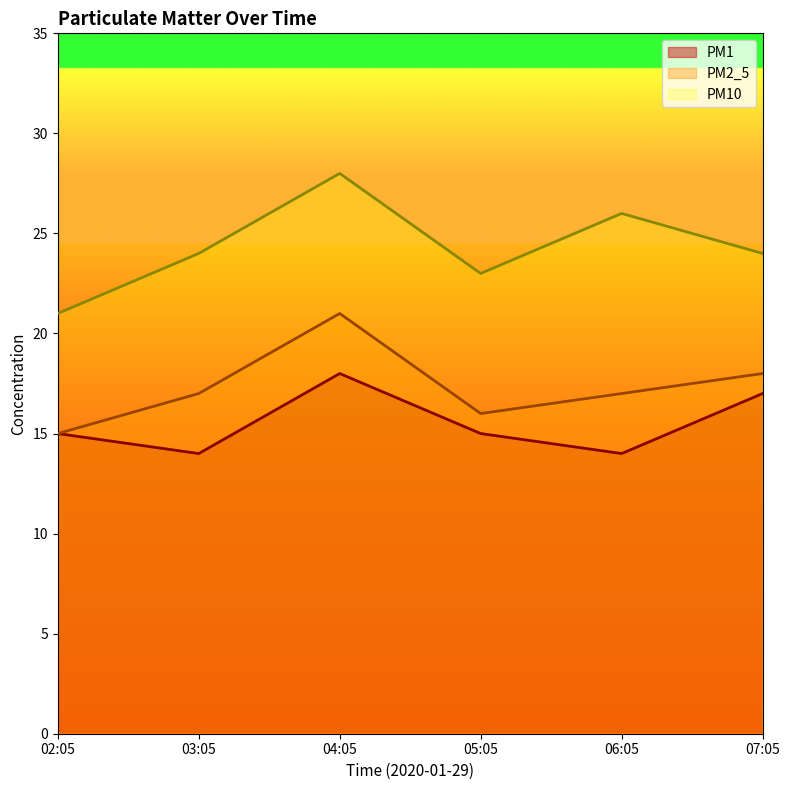

Does the chart display data point markers on the line(s)?

No